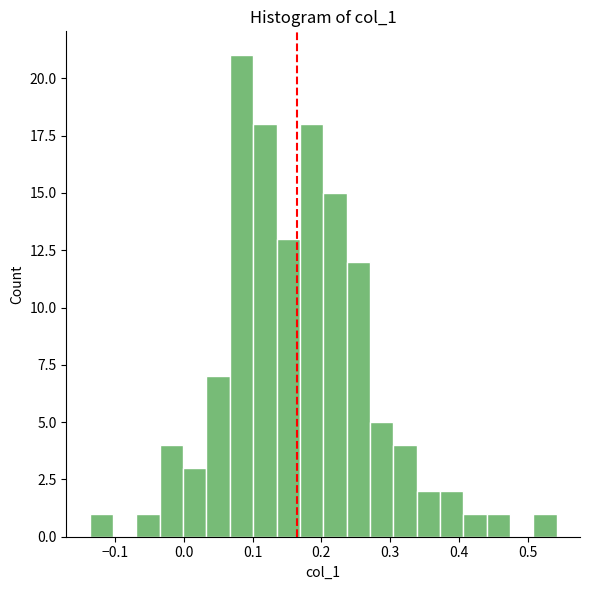

Around what value on the x-axis is the tallest bar? Give the approximate position of its centre, as read against the axis.

0.08